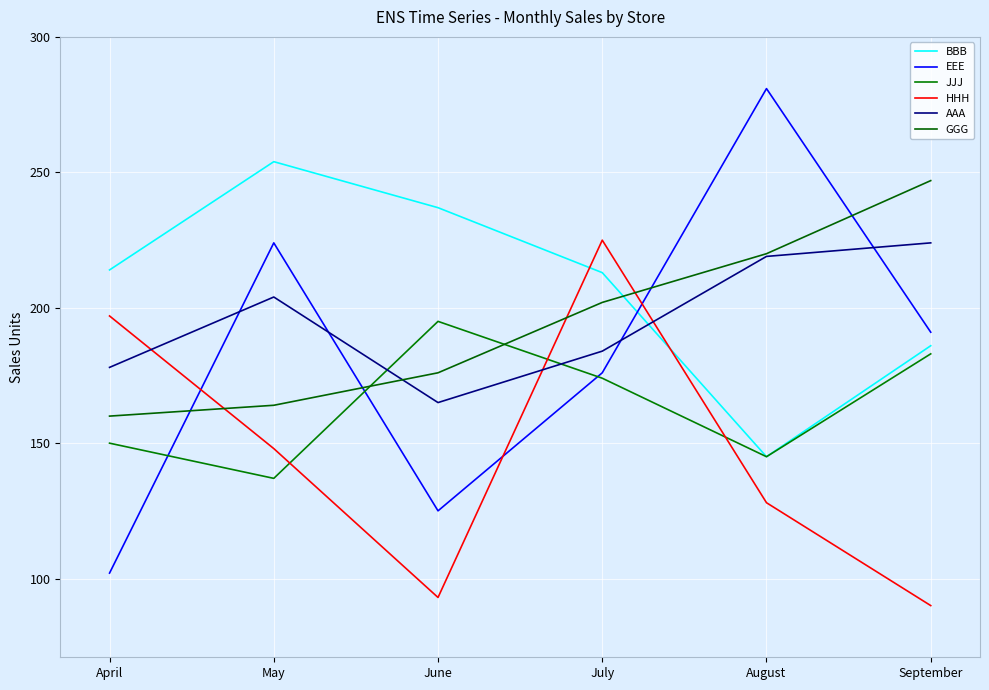

What is the difference between the HHH values at September and June?

3